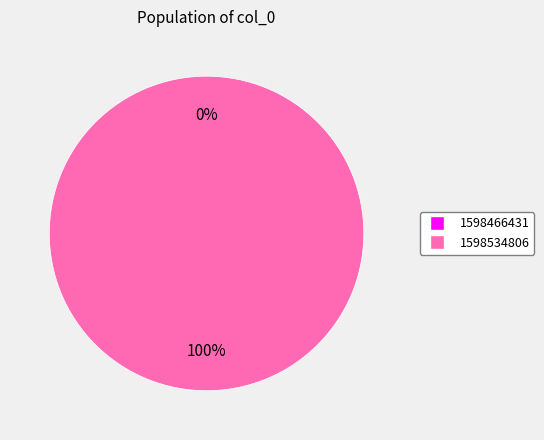

What is the change in value from 1598466431 to 1598534806?

+1